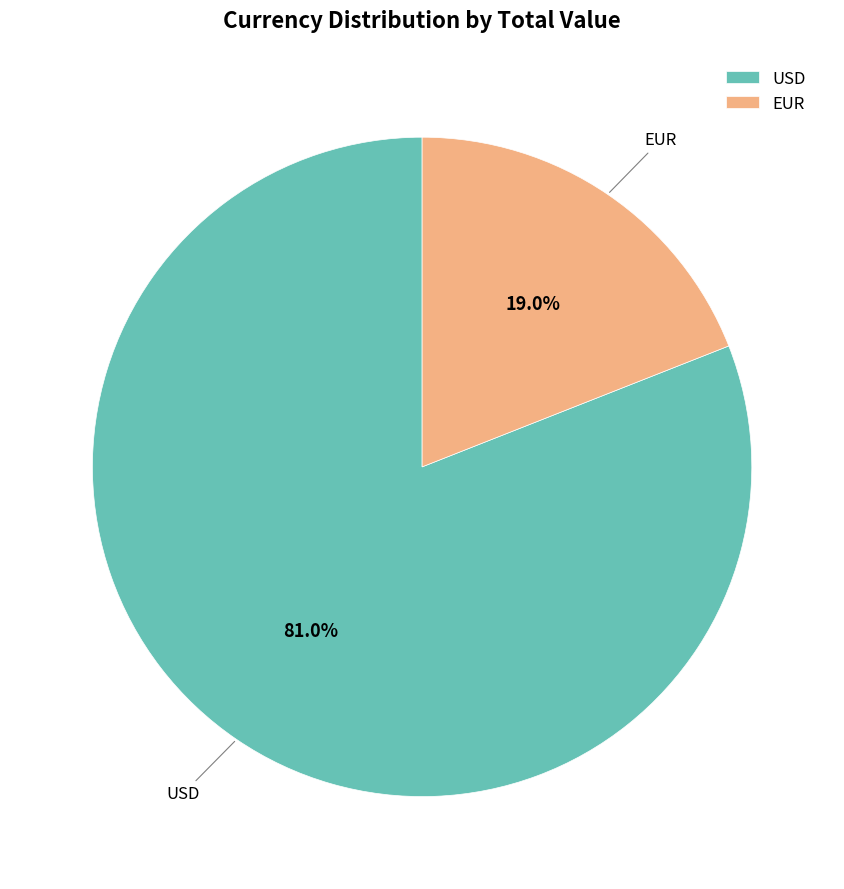

Between EUR and USD, which is larger?

USD